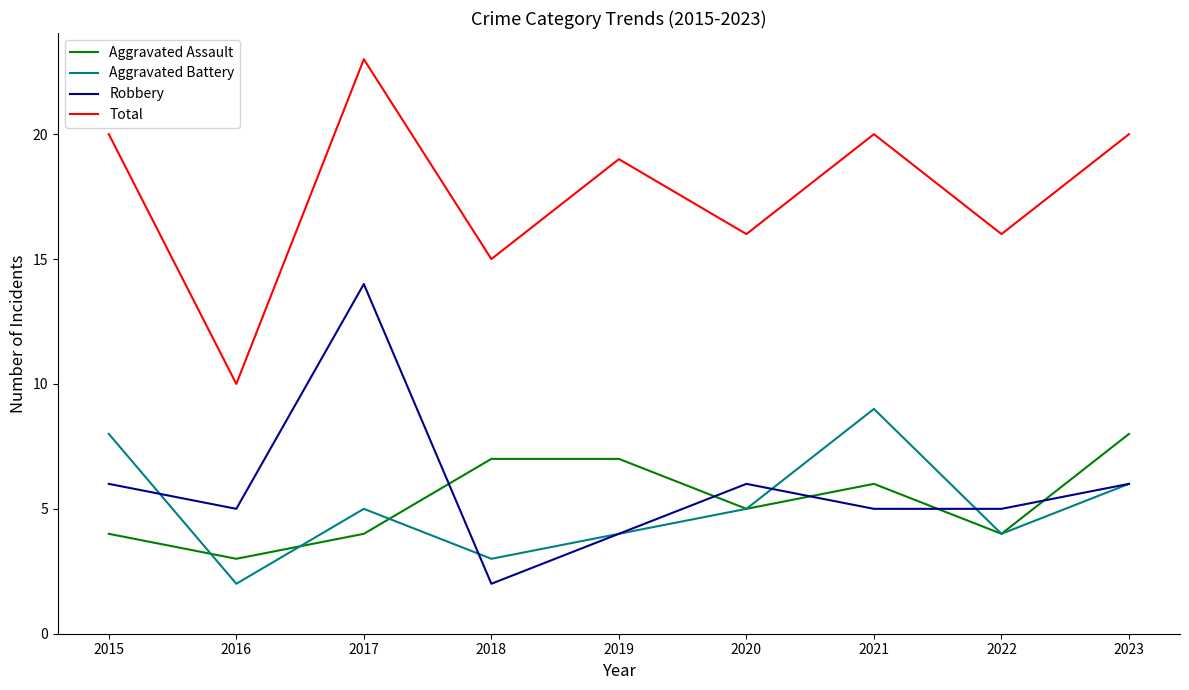

Reading right to left, list all the values displayed in this chart.

Aggravated Assault: 8	4	6	5	7	7	4	3	4
Aggravated Battery: 6	4	9	5	4	3	5	2	8
Robbery: 6	5	5	6	4	2	14	5	6
Total: 20	16	20	16	19	15	23	10	20